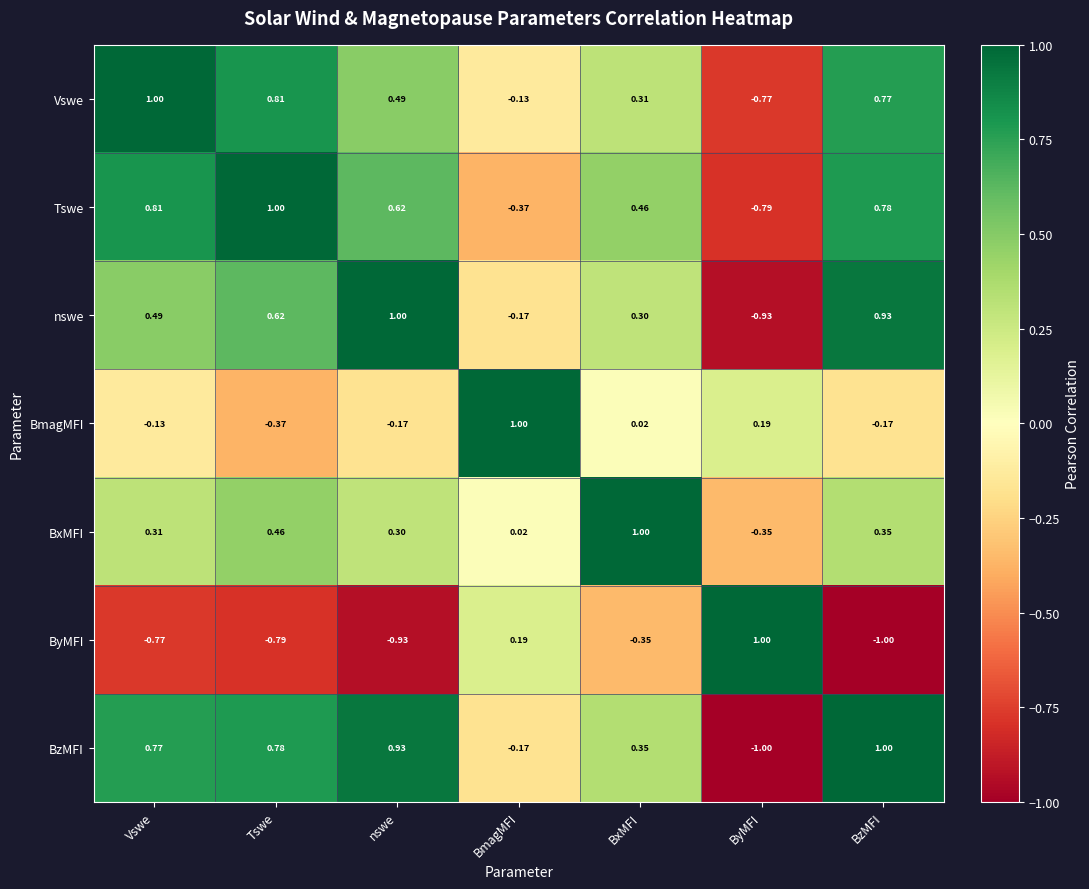

Which category has the highest value in the BxMFI series?

BxMFI